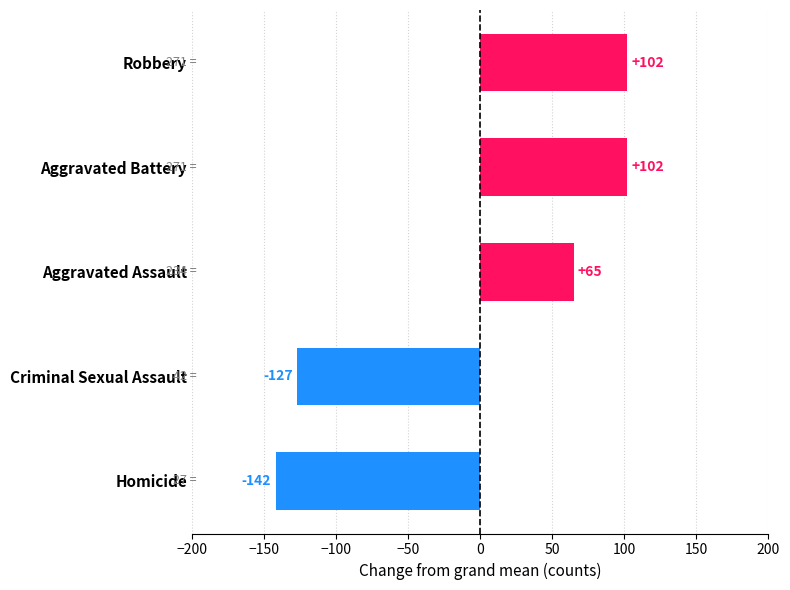

True or false: the data shows 101.9 at Aggravated Battery.

True